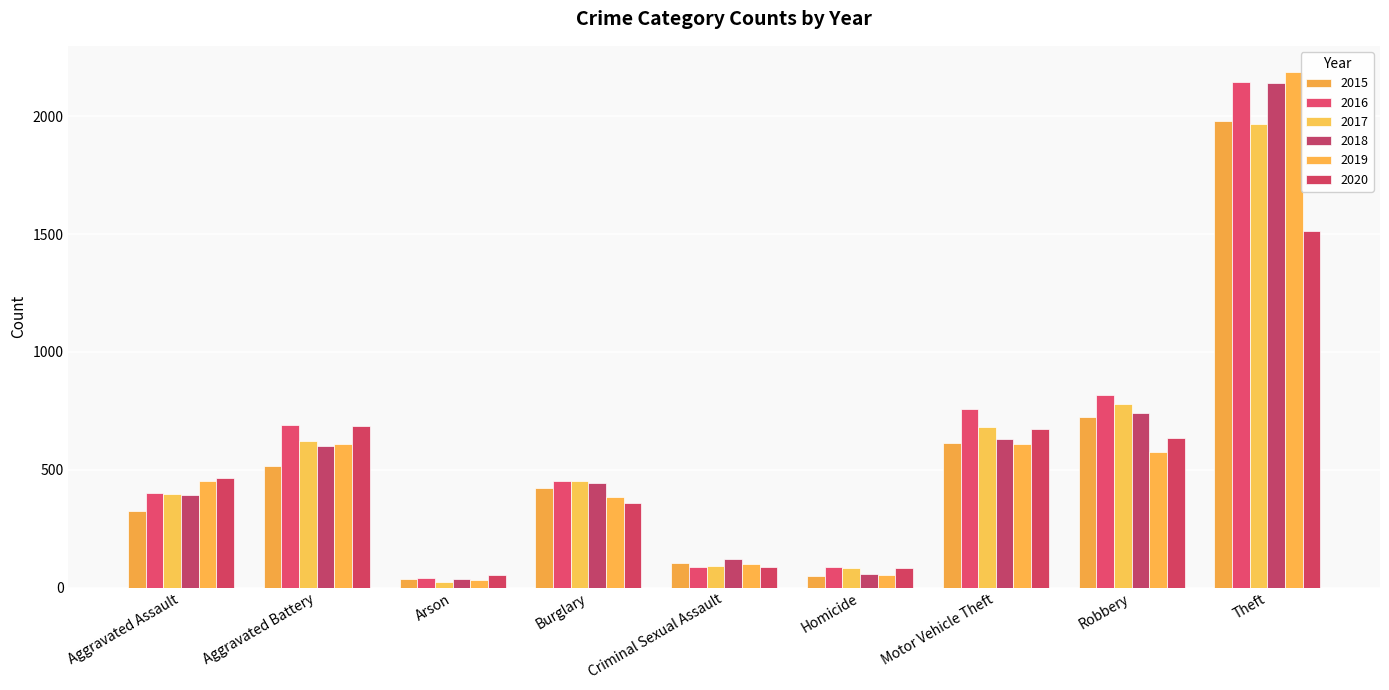

Between Arson and Aggravated Battery, which is larger?

Aggravated Battery